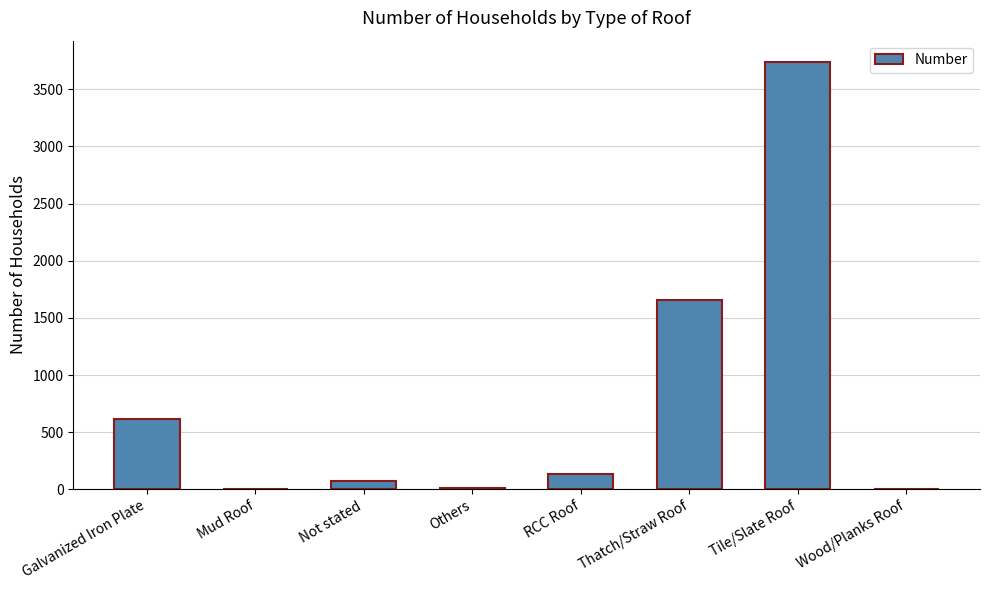

How many distinct data groups are displayed?

1